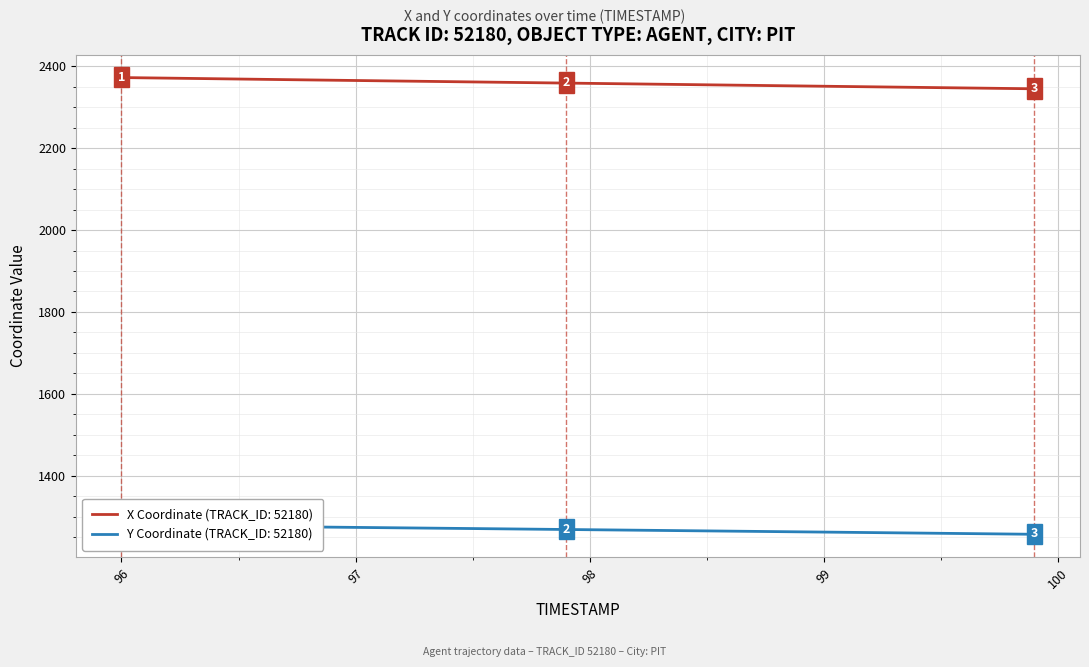

Reading left to right, extract all data points from this chart.

X: 2372.2	2371.5	2370.8	2370.1	2369.3	2368.6	2367.9	2367.2	2366.5	2365.8	2365.1	2364.3	2363.7	2363.0	2362.3	2361.6	2360.8	2360.1	2359.4	2358.7	2358.0	2357.3	2356.6	2355.9	2355.2	2354.5	2353.8	2353.1	2352.4	2351.7	2351.0	2350.3	2349.7	2349.0	2348.3	2347.6	2346.9	2346.2	2345.5	2344.8
Y: 1279.8	1279.2	1278.6	1278.0	1277.5	1276.9	1276.3	1275.7	1275.1	1274.6	1274.0	1273.4	1272.9	1272.3	1271.7	1271.2	1270.6	1270.0	1269.5	1268.9	1268.3	1267.7	1267.2	1266.6	1266.0	1265.5	1264.9	1264.3	1263.7	1263.1	1262.5	1262.0	1261.4	1260.8	1260.2	1259.6	1259.0	1258.4	1257.8	1257.2